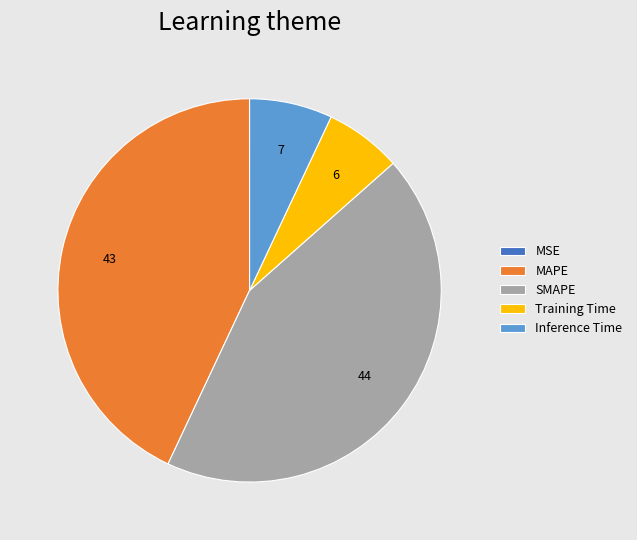

Which slice is the largest?

SMAPE